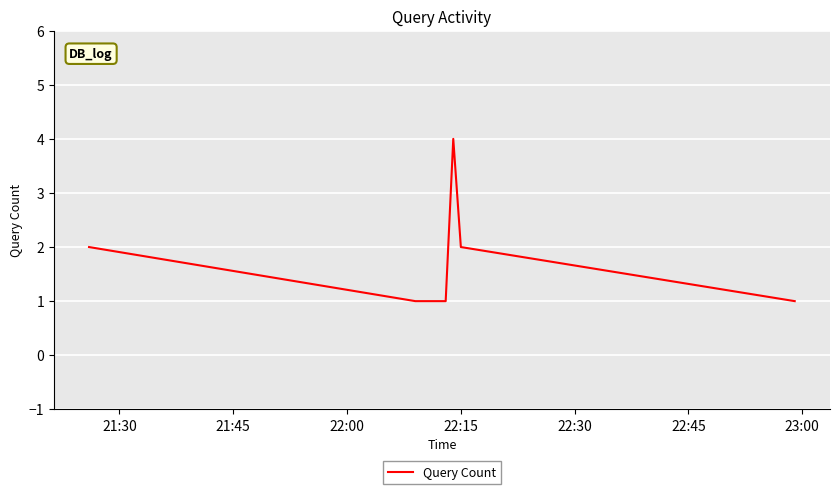

What is the greatest value displayed?

4